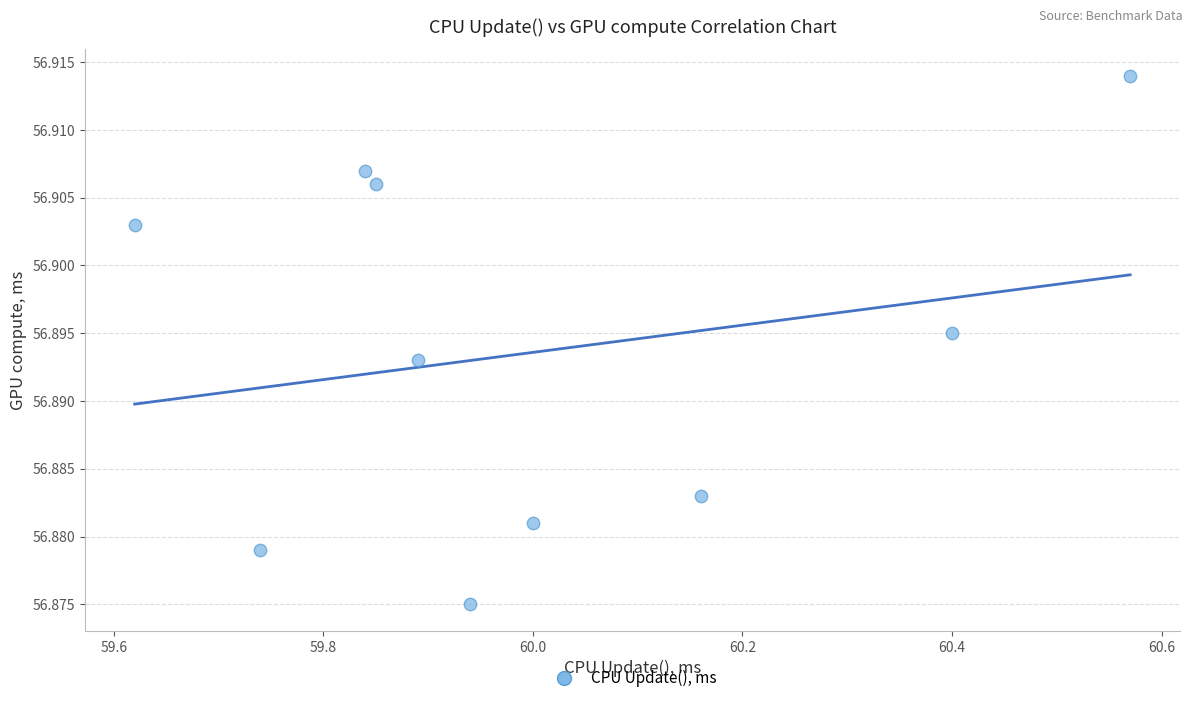

What is the range of X values (max minus min)?

1.0